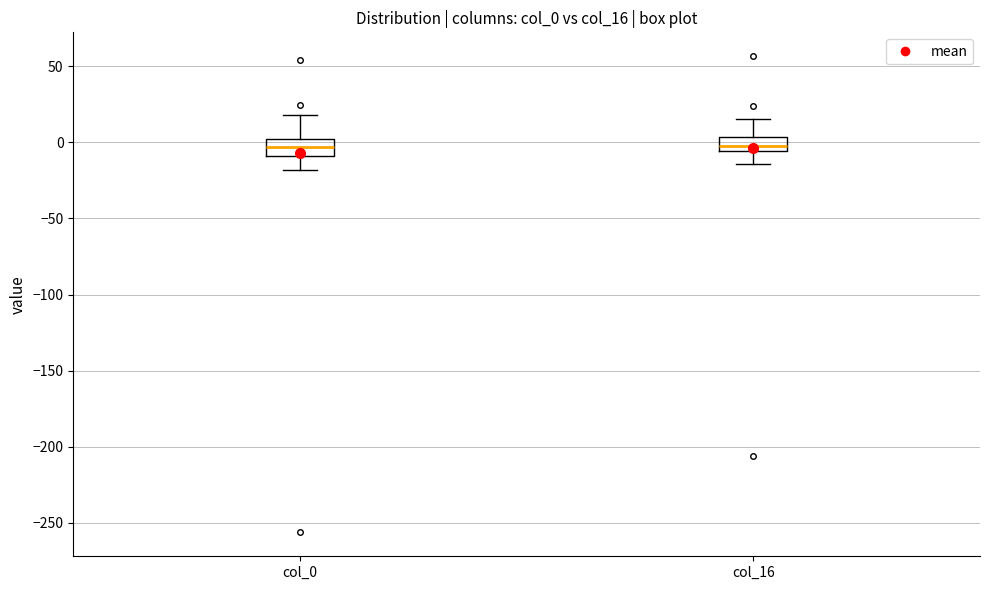

Reading left to right, transcribe this box plot: for each box, give where its median line is, the range the box spans, and where its two whiskers end, as read against the y-axis. The values are not printed on the chart, so give them approximately, as read against the axis.

col_0: median -5, box -10 to 0, whiskers -20 to 20
col_16: median 0, box -5 to 5, whiskers -15 to 15